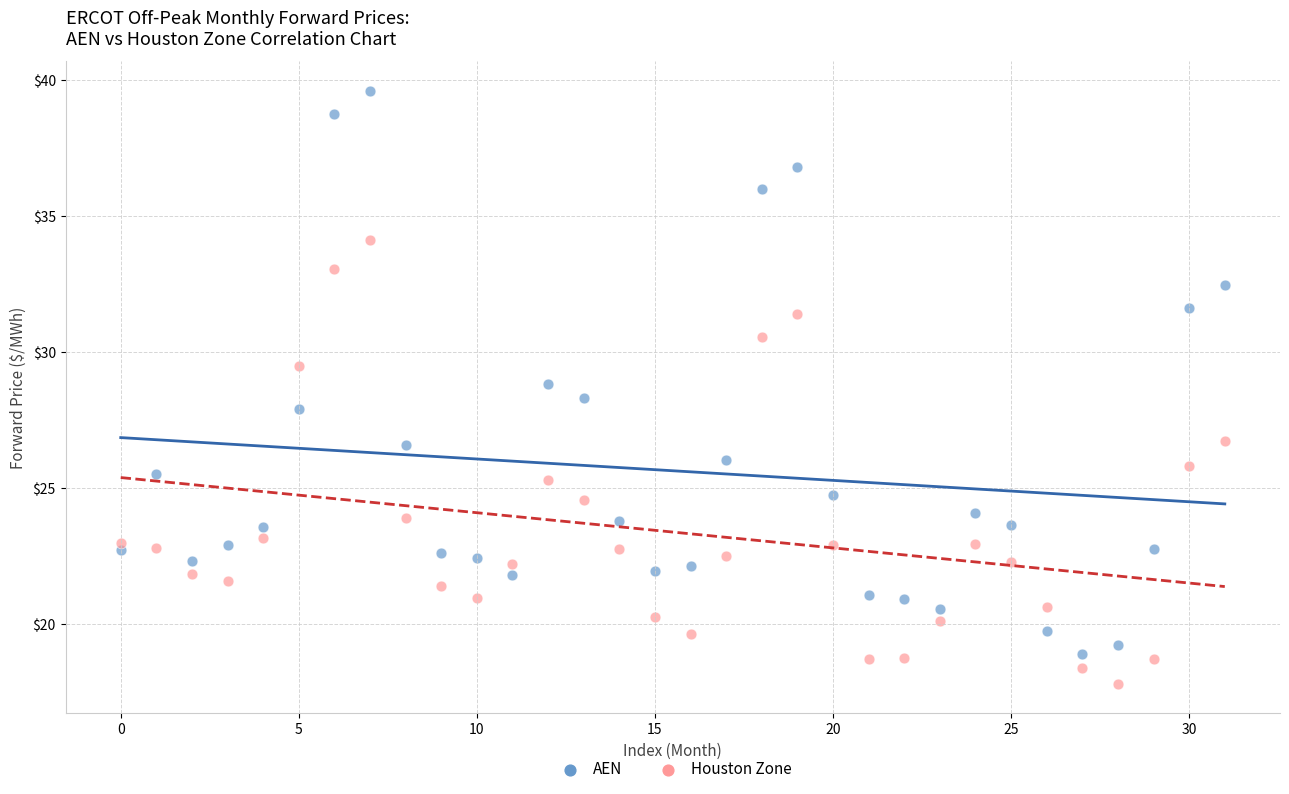

Which series contains the lowest Y value?

Houston Zone